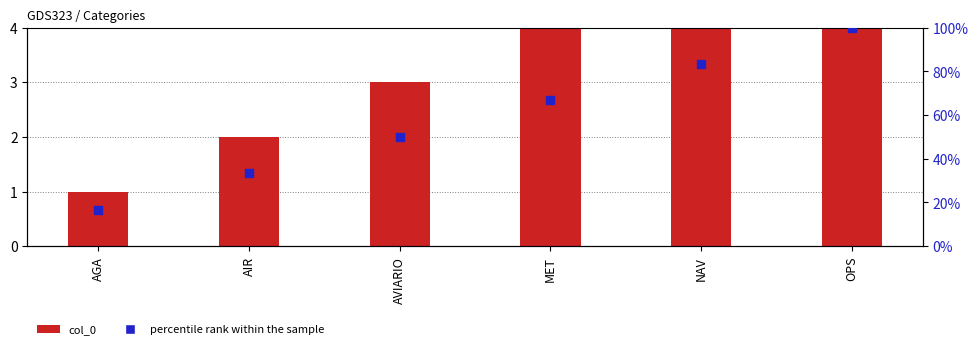

Which series reaches the minimum Y coordinate?

col_0